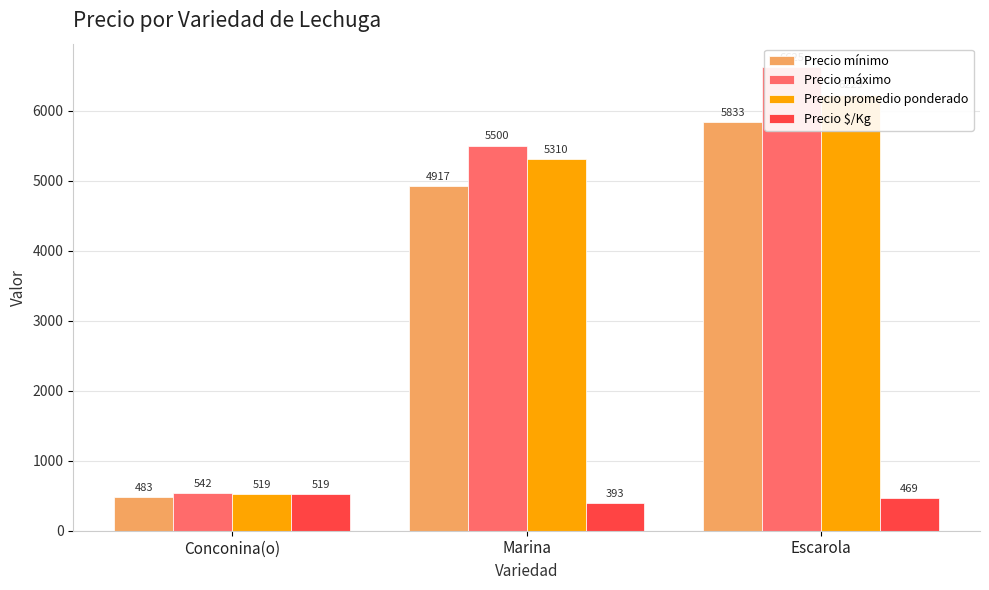

Where does the Precio promedio ponderado series first go above 5310?

Escarola